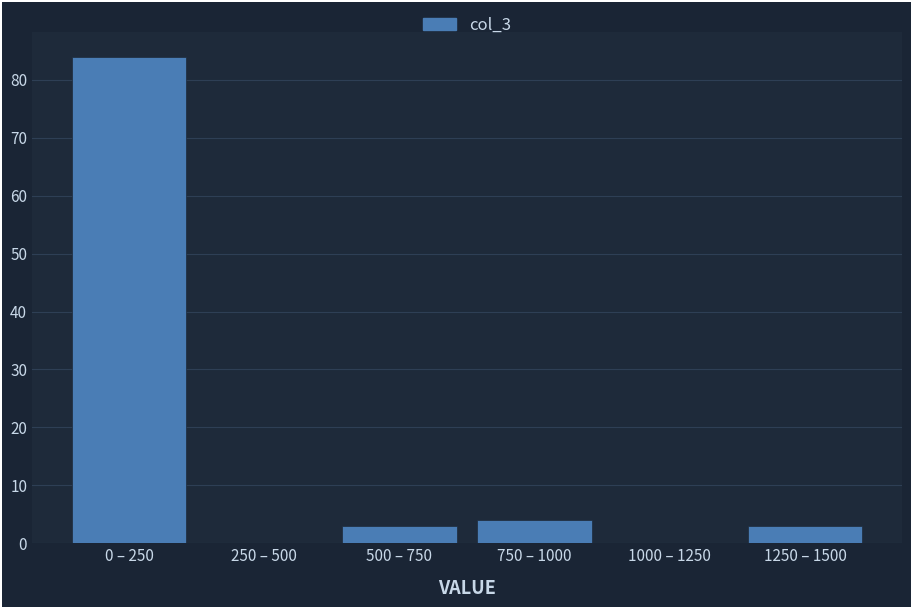

Reading right to left, extract all data points from this chart.

1250 – 1500=3	1000 – 1250=0	750 – 1000=4	500 – 750=3	250 – 500=0	0 – 250=84